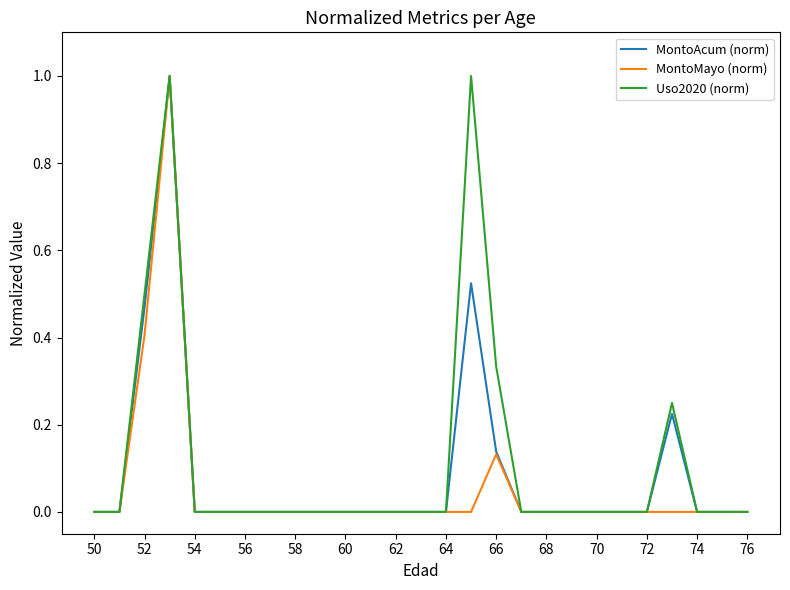

What is the highest value of the Uso2020 (norm) series?

1.0